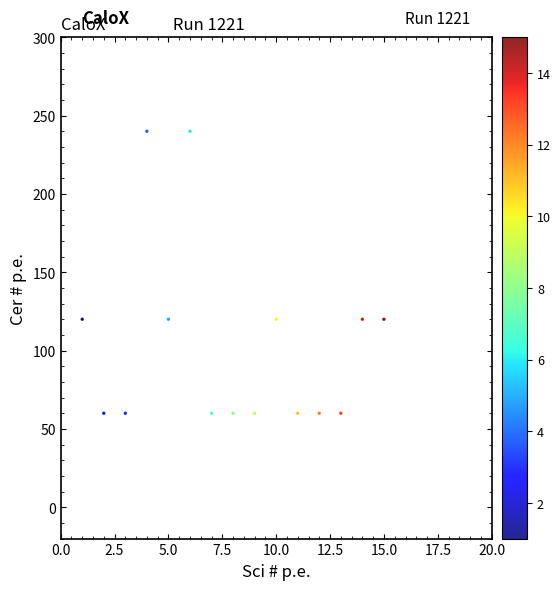

What is the range of Y values (max minus min)?

180